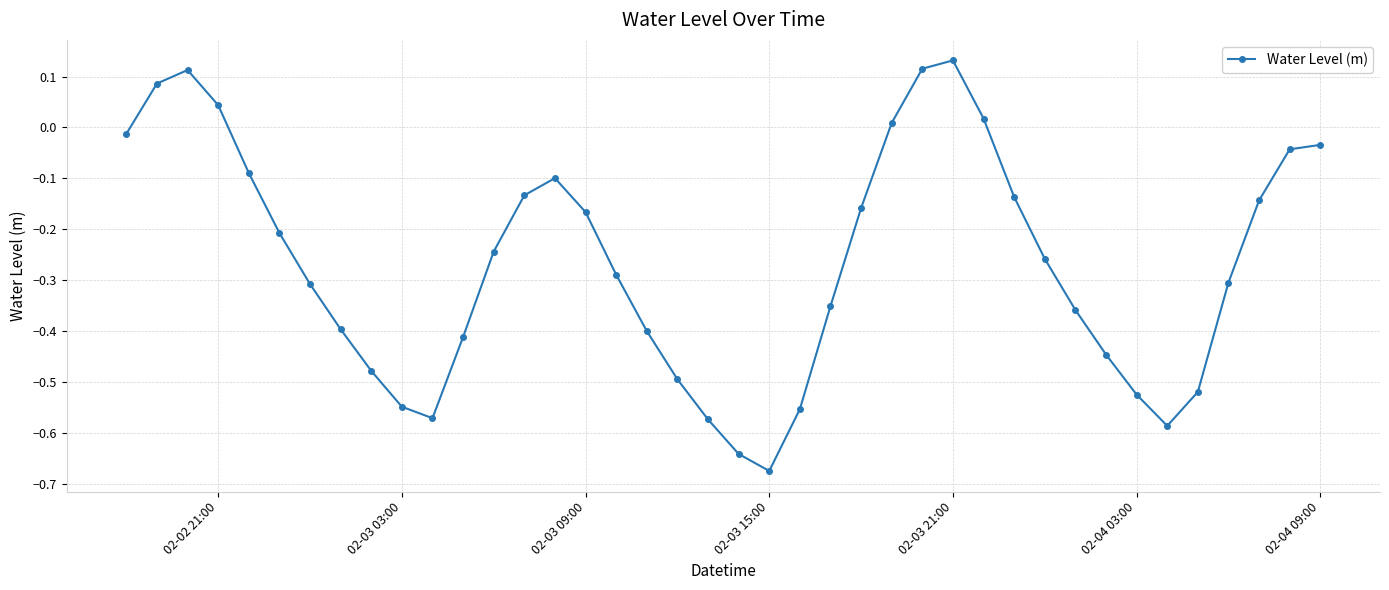

True or false: there are more than 2 points higher than both neighbors.

True